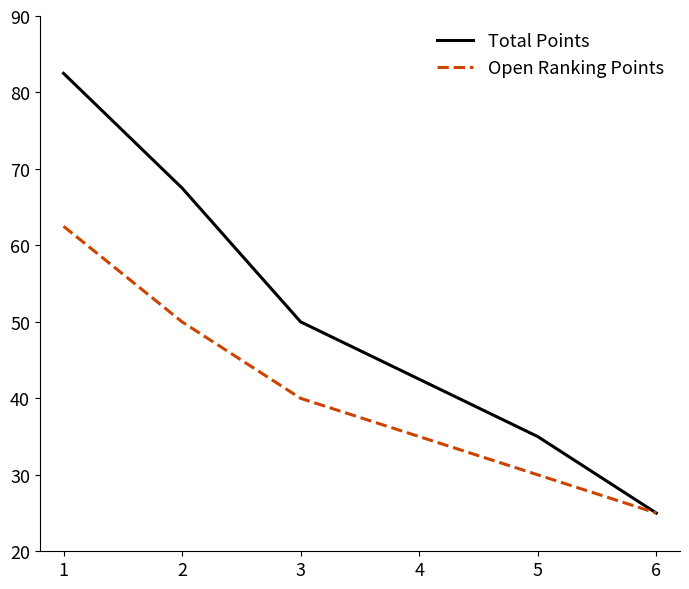

What is the sum of all Open Ranking Points values?

242.5